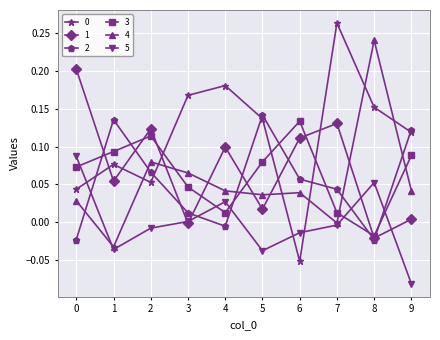

True or false: 2 has more than 2 points higher than both neighbors.

False